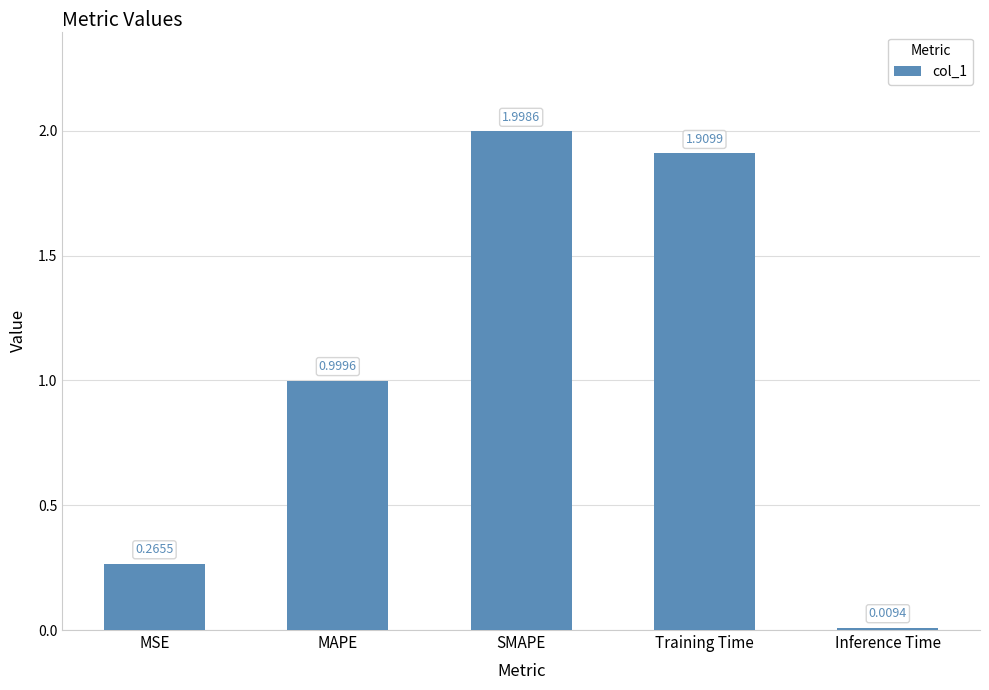

What is the change in value from MAPE to Training Time?

+0.9